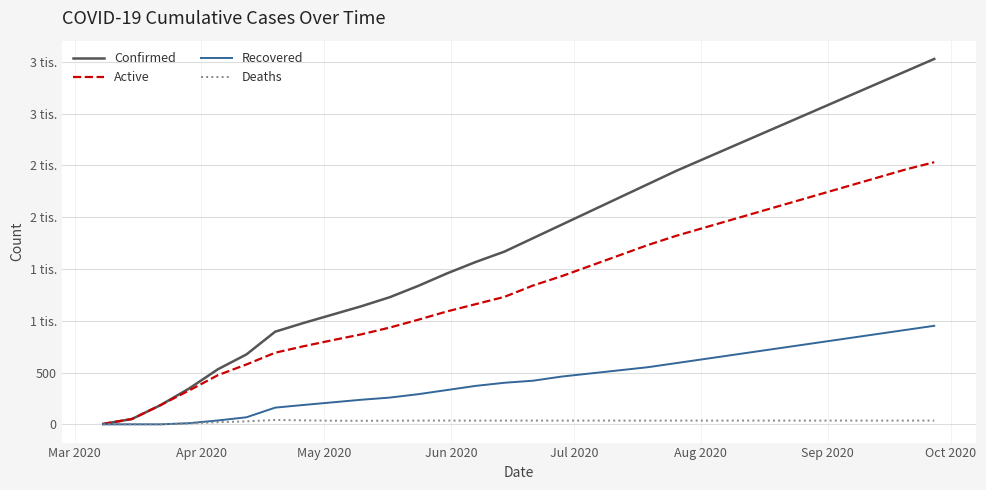

True or false: Confirmed and Active intersect in this chart.

False